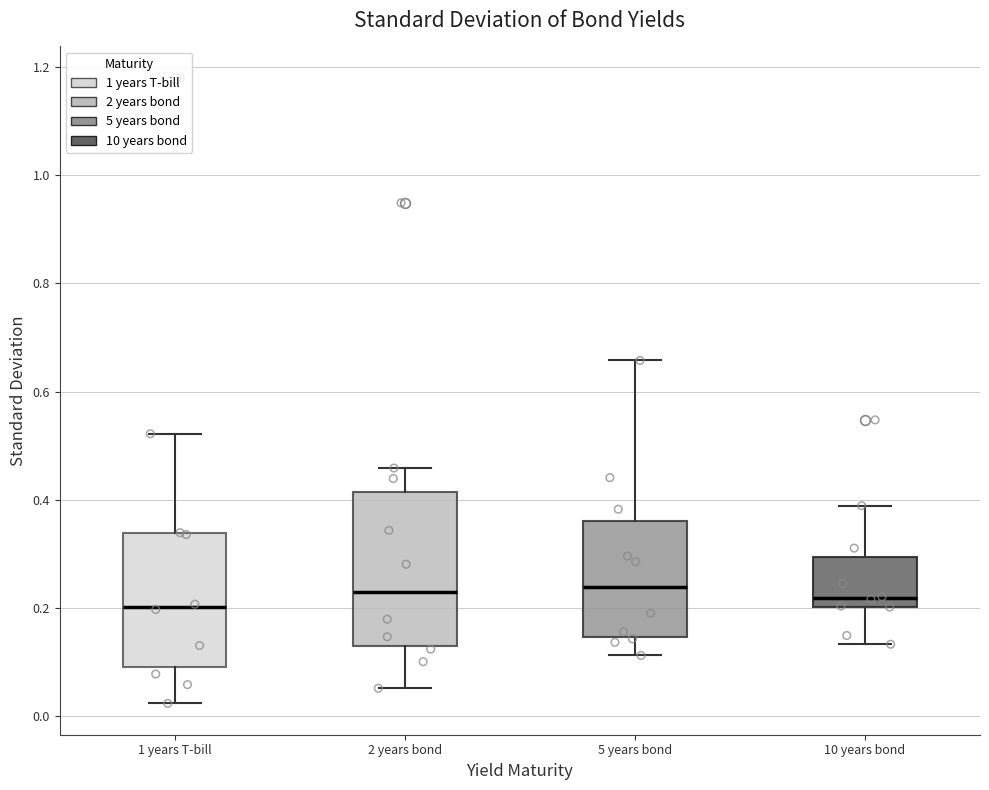

Reading left to right, transcribe this box plot: for each box, give where its median line is, the range the box spans, and where its two whiskers end, as read against the y-axis. The values are not printed on the chart, so give them approximately, as read against the axis.

1 years T-bill: median 0.20, box 0.10 to 0.34, whiskers 0.02 to 0.52
2 years bond: median 0.24, box 0.12 to 0.42, whiskers 0.06 to 0.46
5 years bond: median 0.24, box 0.14 to 0.36, whiskers 0.12 to 0.66
10 years bond: median 0.22, box 0.20 to 0.30, whiskers 0.14 to 0.38